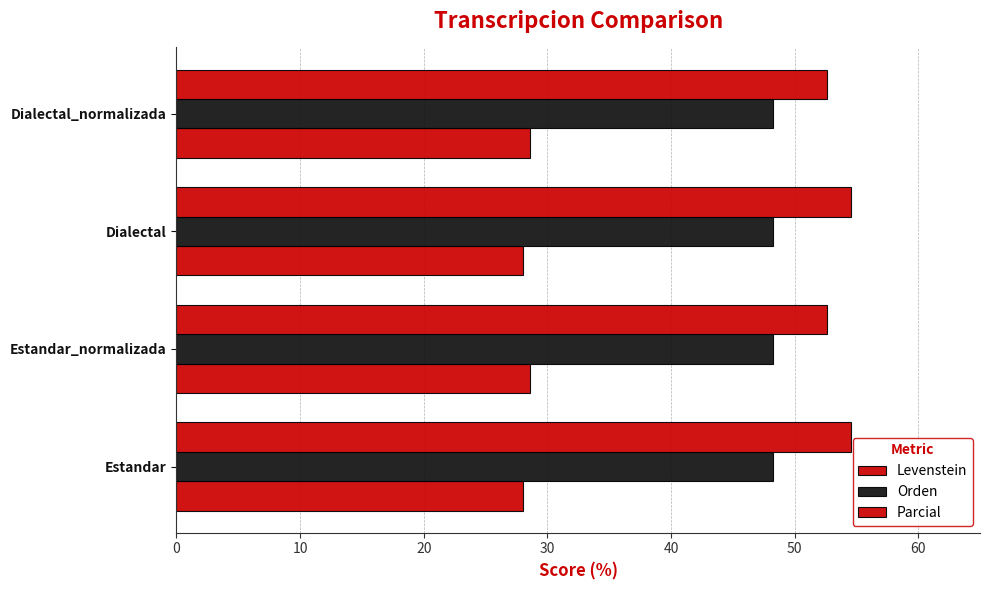

What is the minimum value for Levenstein?

28.0